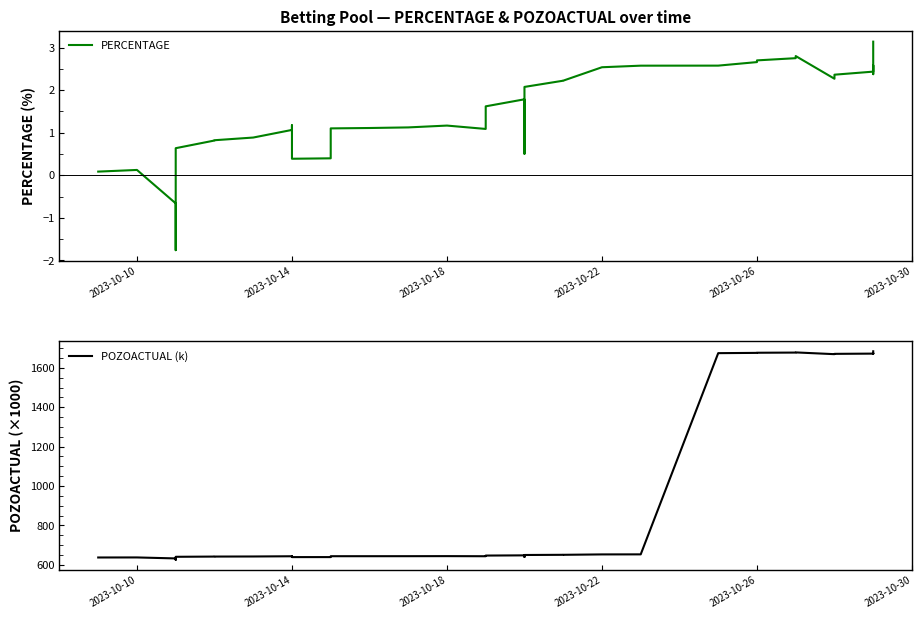

Rank the series by their maximum value, from highest to lowest.

POZOACTUAL (k), PERCENTAGE